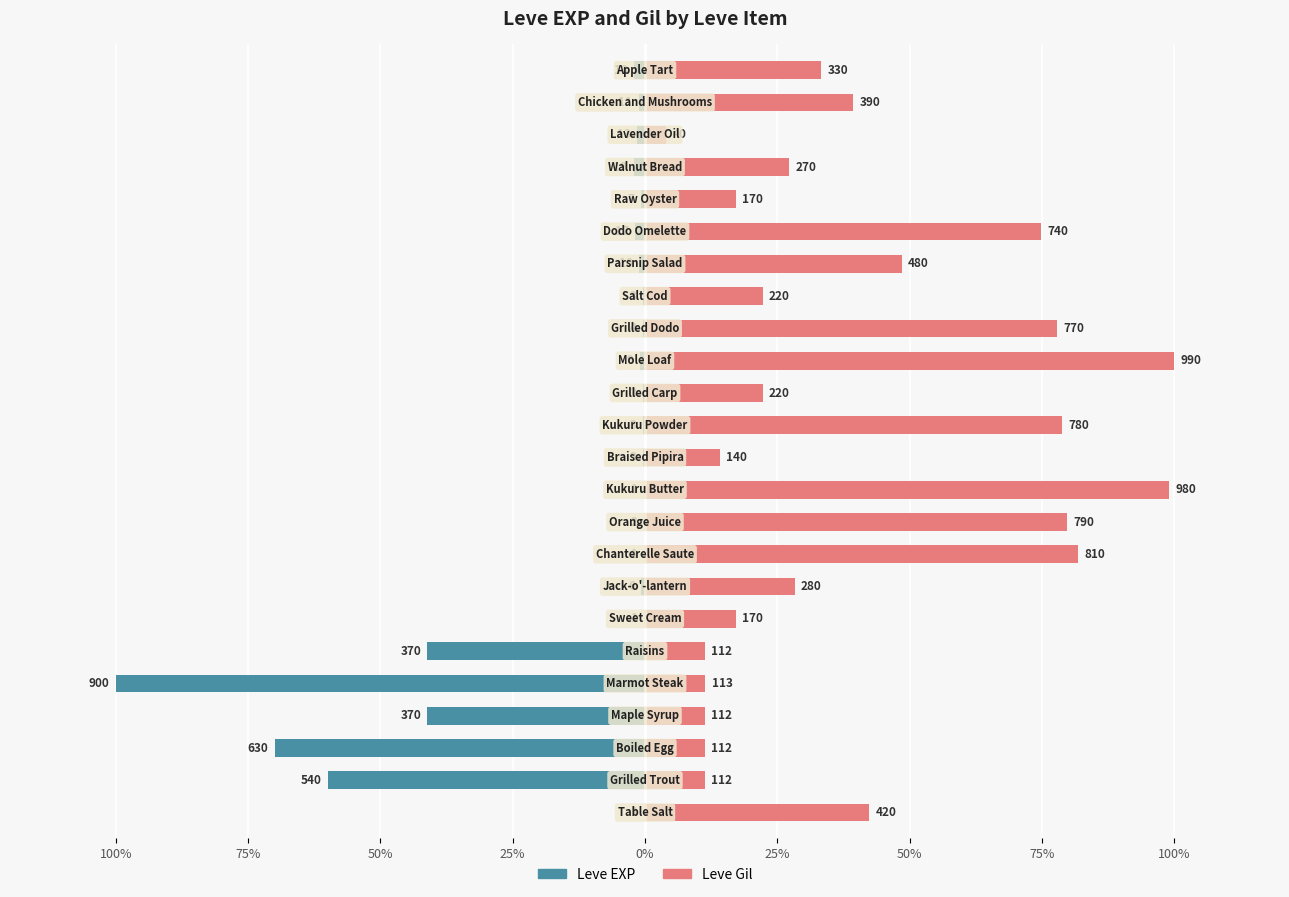

Reading left to right, what are all the values shown in this chart?

Leve EXP: -0.1	-60.0	-70.0	-41.1	-100.0	-41.1	-0.1	-0.7	-0.1	-0.2	-0.1	-0.3	-0.3	-0.3	-1.0	-0.4	-0.3	-1.1	-1.9	-0.8	-2.1	-1.4	-1.2	-2.0
Leve Gil: 42.4	11.3	11.3	11.3	11.4	11.3	17.2	28.3	81.8	79.8	99.0	14.1	78.8	22.2	100.0	77.8	22.2	48.5	74.7	17.2	27.3	4.0	39.4	33.3